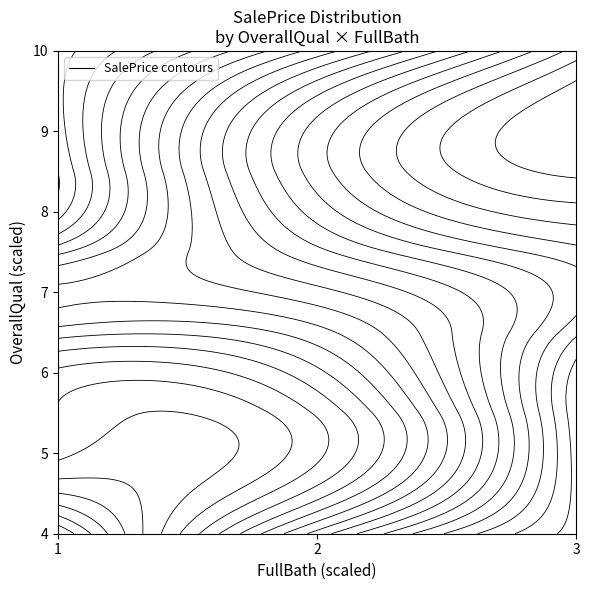

What is the approximate value of 7 at 2, to the nearest 100?

208500